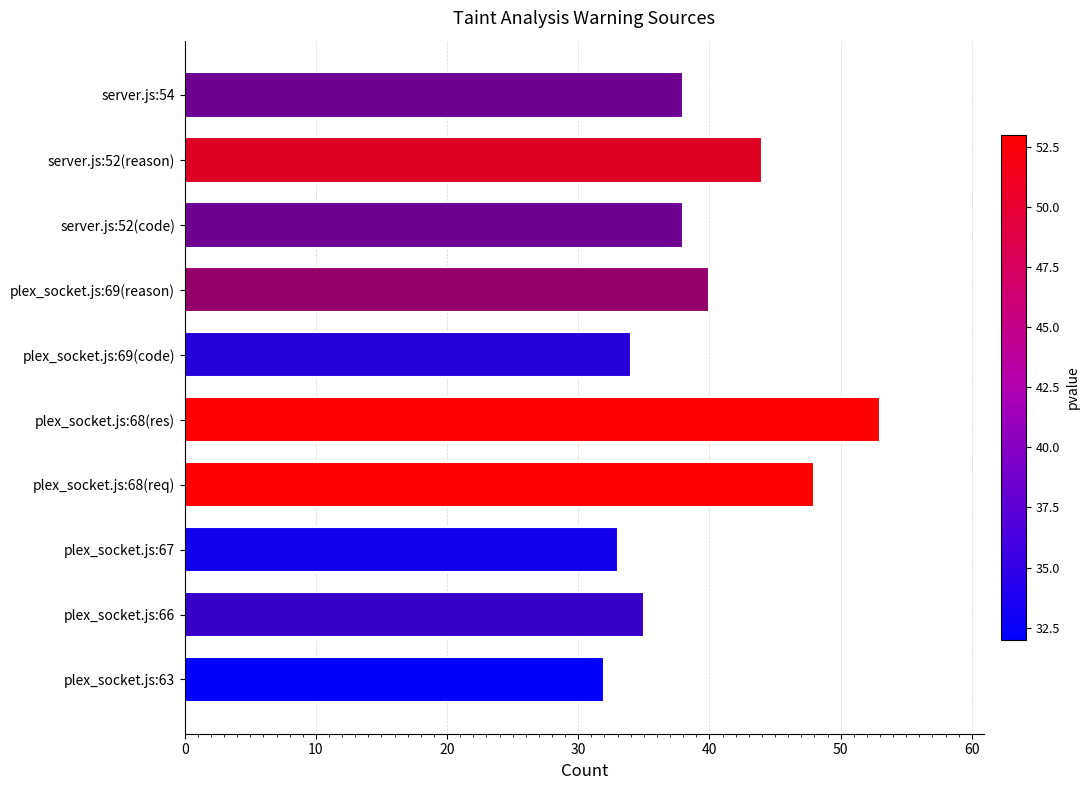

How many bars are there in total?

10